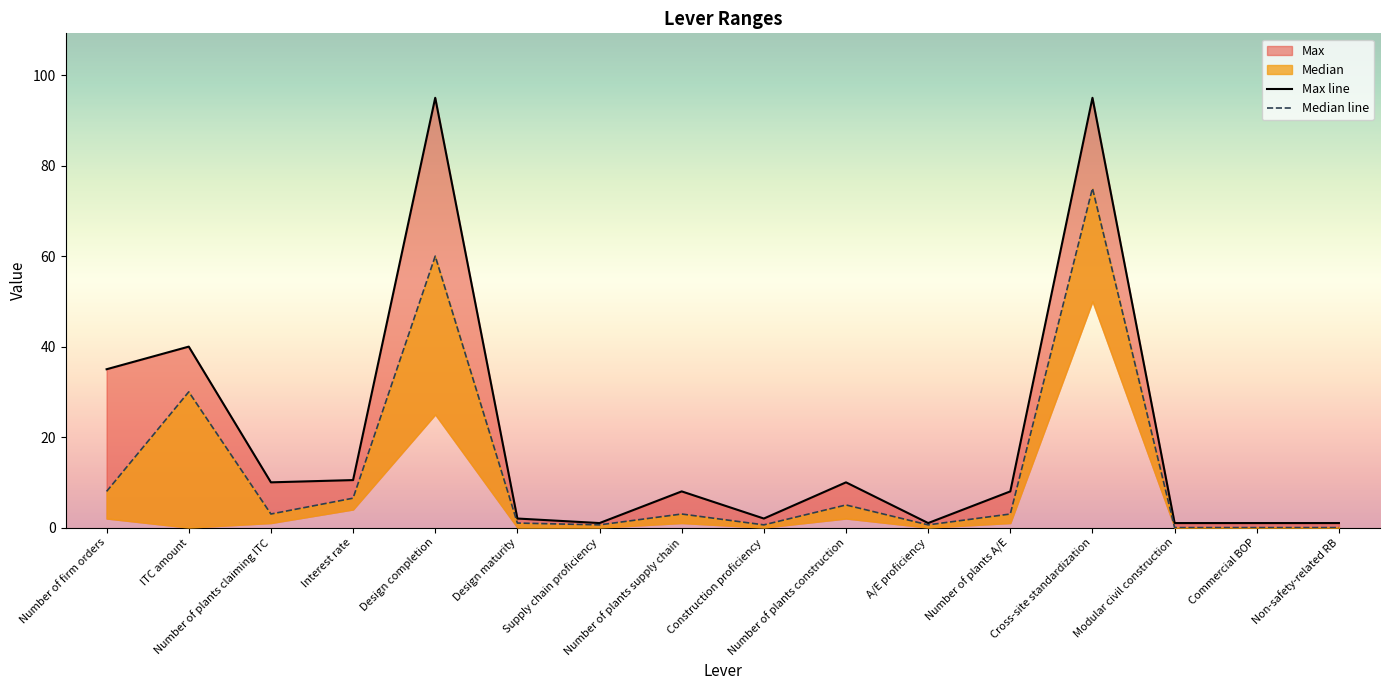

What is the difference between the second highest and minimum values in the Median line series?

60.0